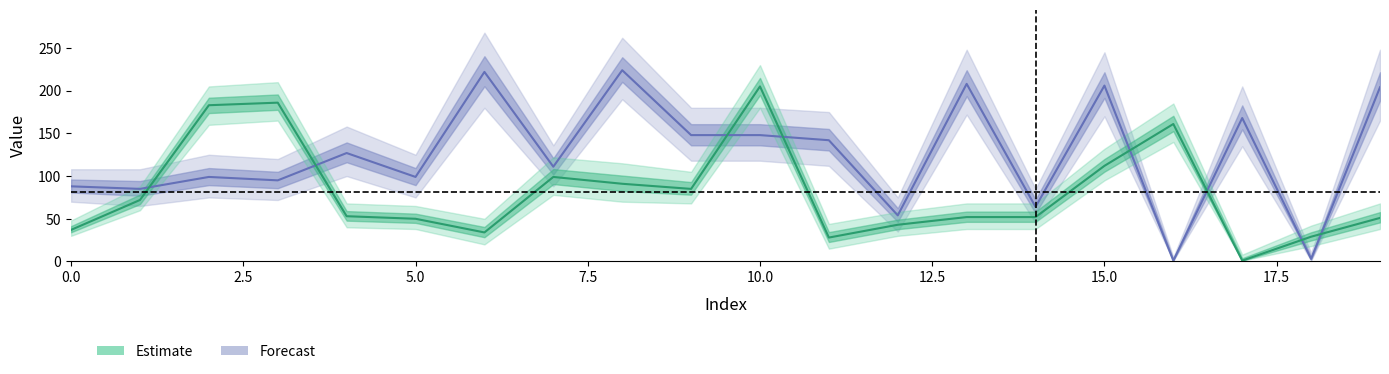

What is the greatest value displayed?

224